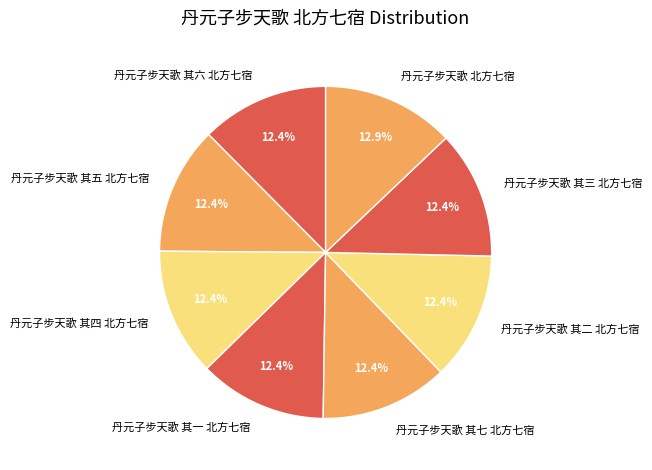

Approximately how many times larger is the value at 丹元子步天歌 其六 北方七宿 compared to 丹元子步天歌 其三 北方七宿?

1.0